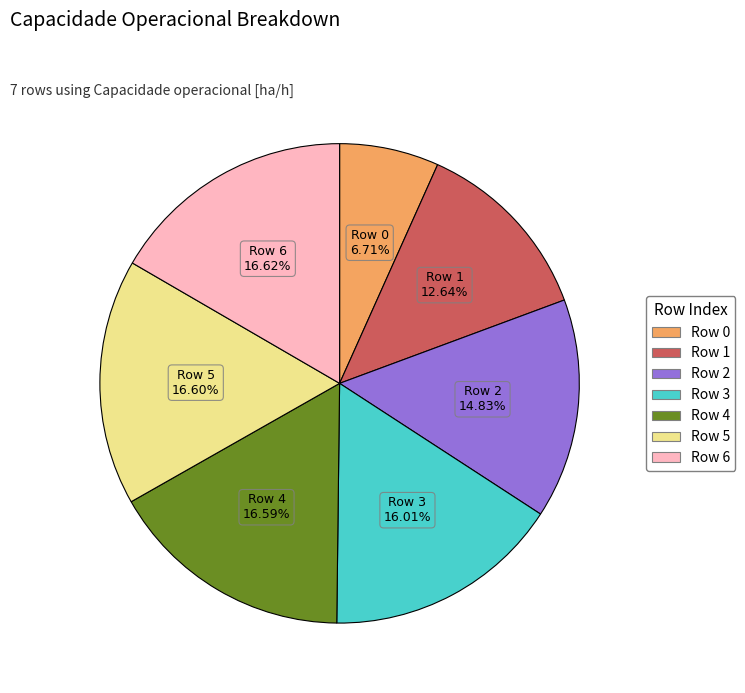

Count the number of slices in the pie.

7